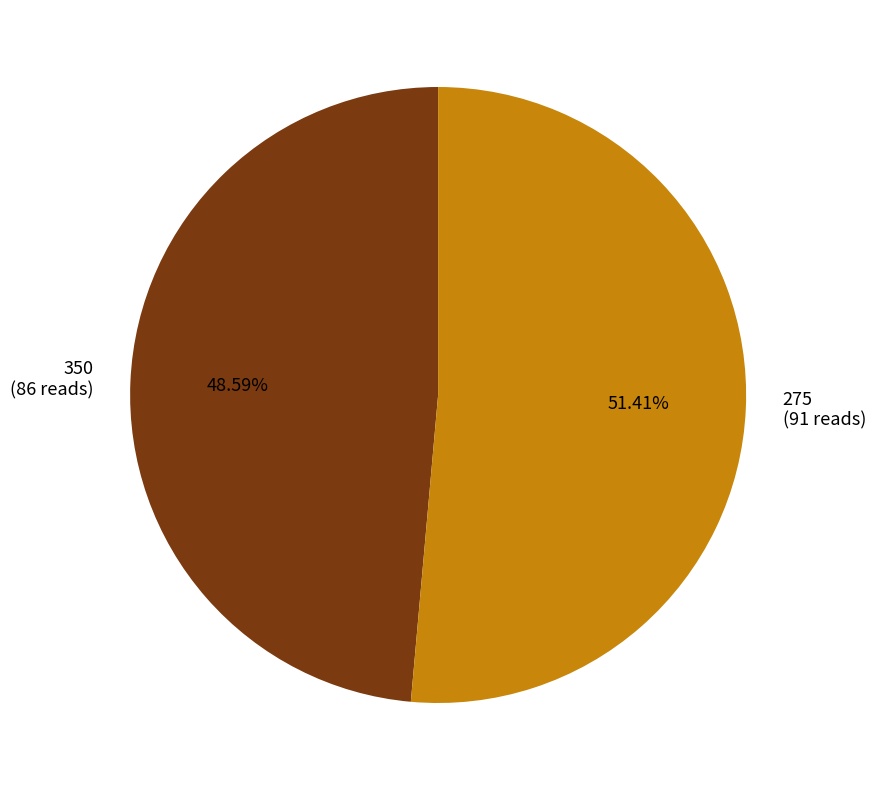

Approximately how many times larger is the value at 275 (91 reads) compared to 350 (86 reads)?

1.1